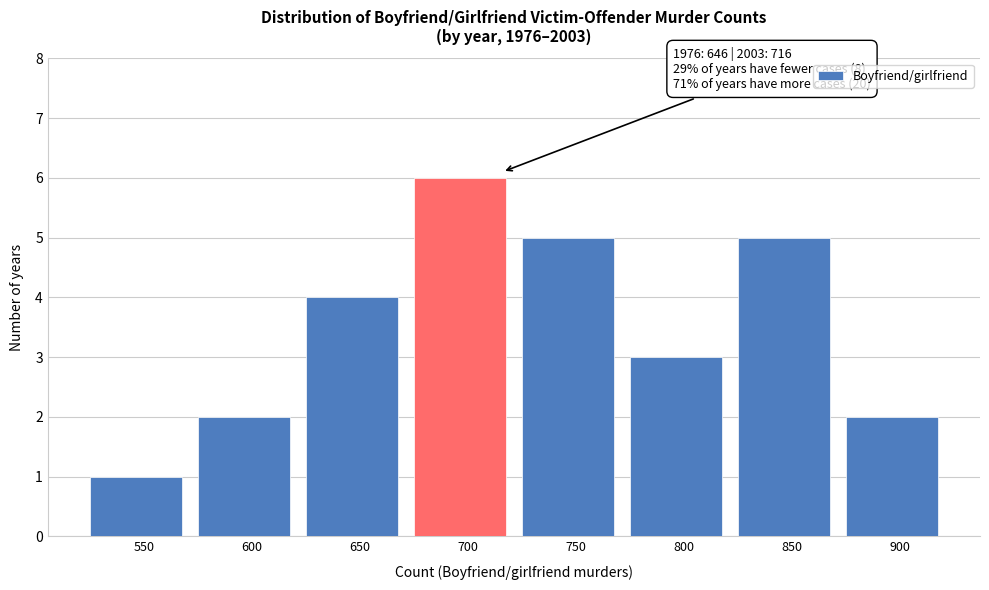

Reading left to right, what are all the values shown in this chart?

1	2	4	6	5	3	5	2